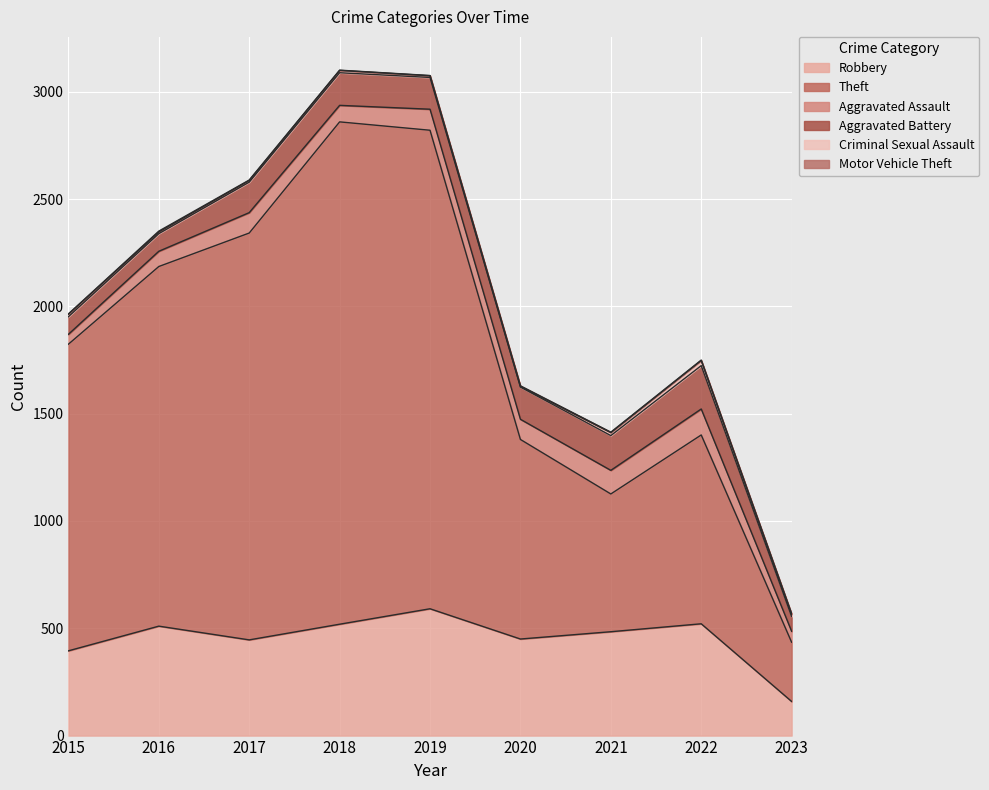

How many values in the Robbery series are below 484?

4